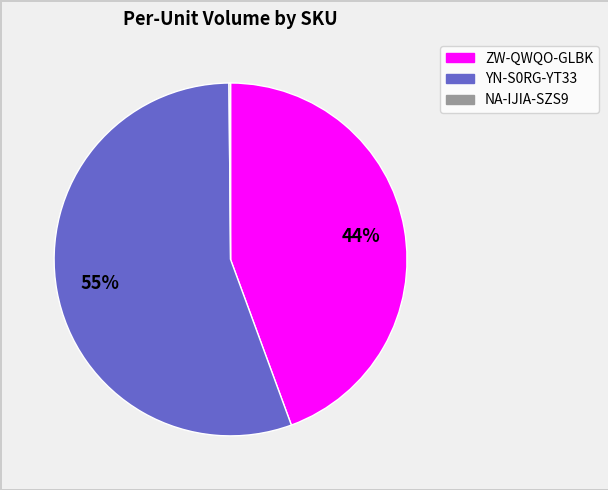

To the nearest percent, what is the average slice percentage?

33%